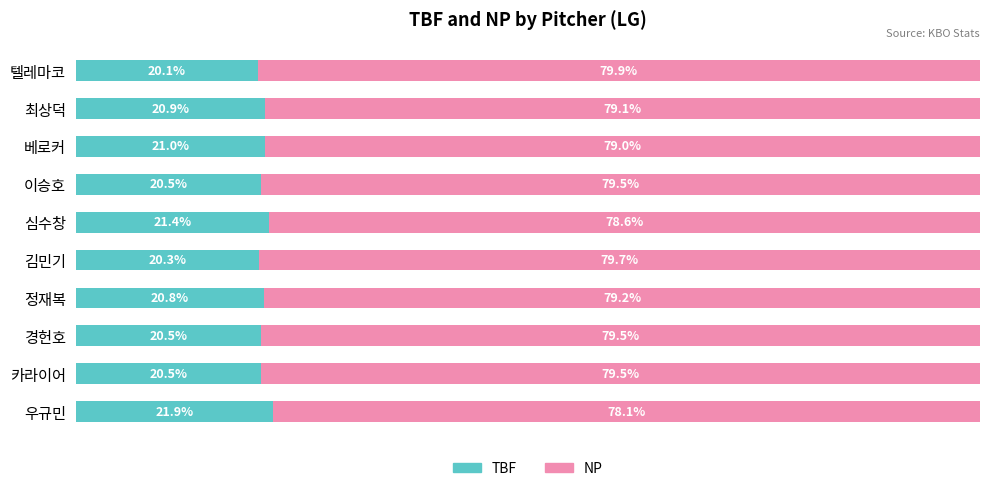

At which label does TBF reach its peak?

우규민